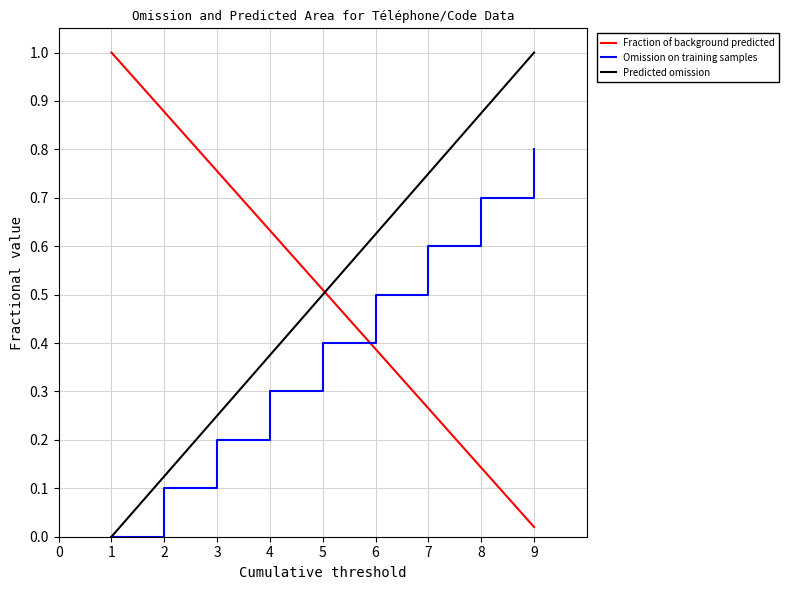

True or false: Fraction of background predicted has a value of 0.6 at 4.

True